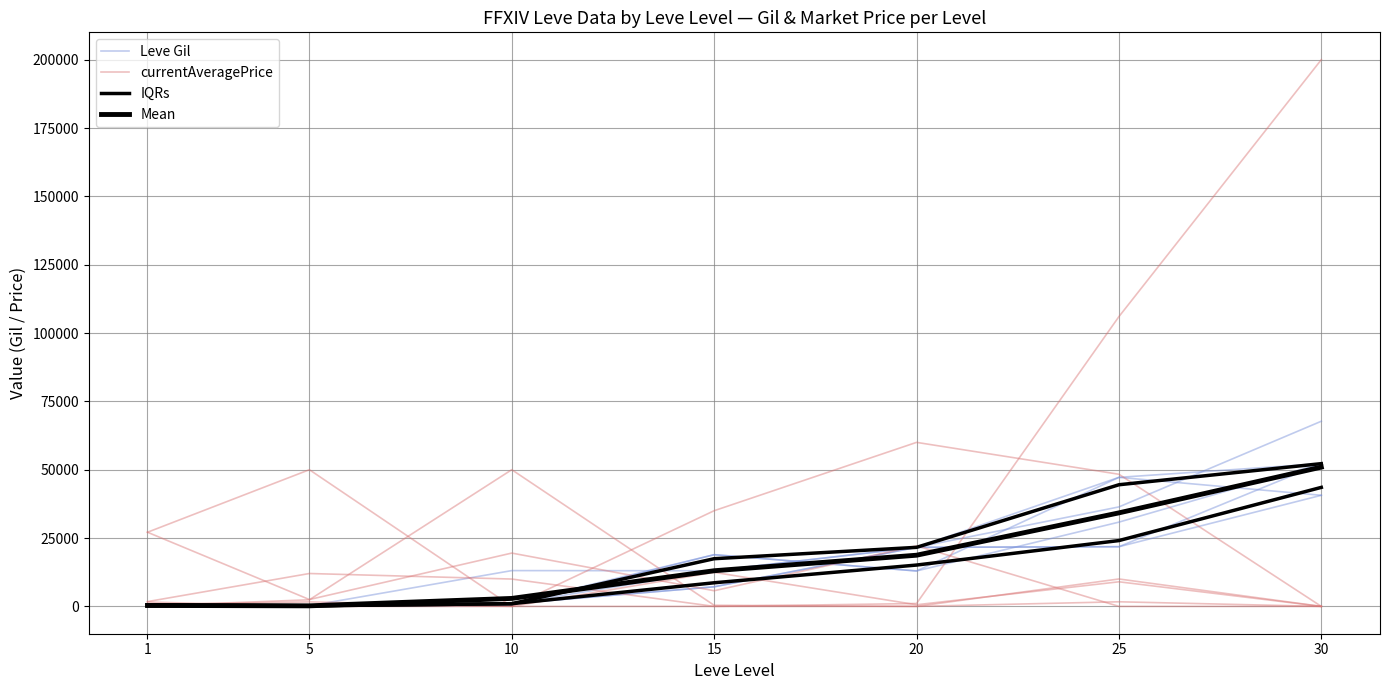

Which label corresponds to the largest value in the chart?

30